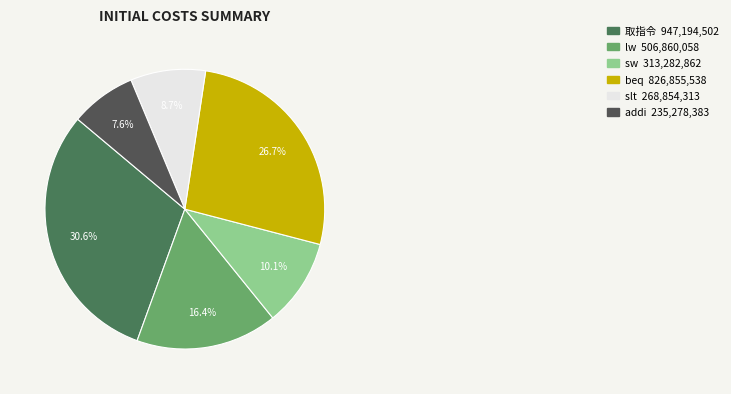

Does addi represent more than half of the total?

No